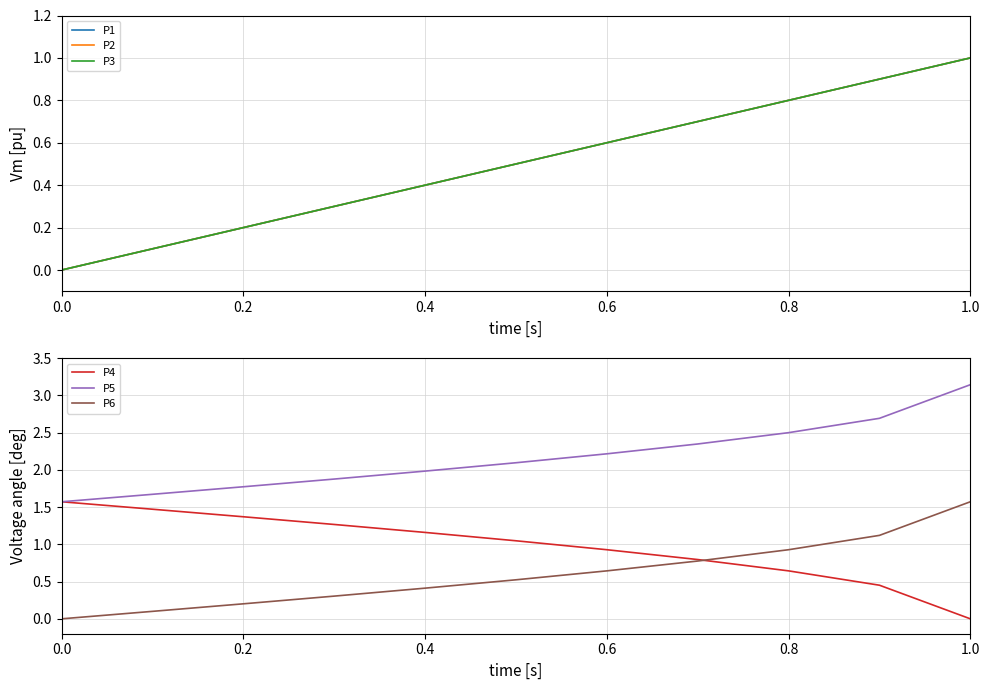

True or false: P4 has a value of 0.9 at 0.6.

True